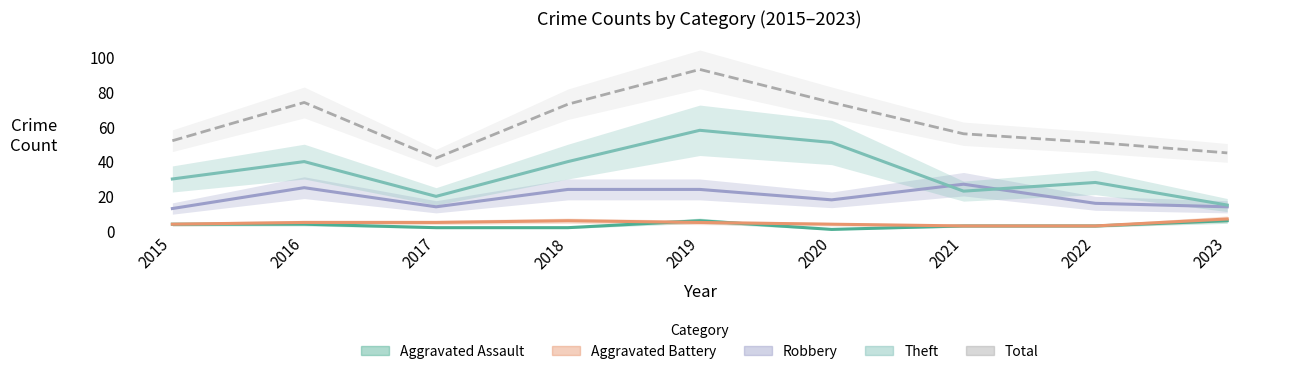

What is the value of the Aggravated Battery point at the 6th from the left?

4